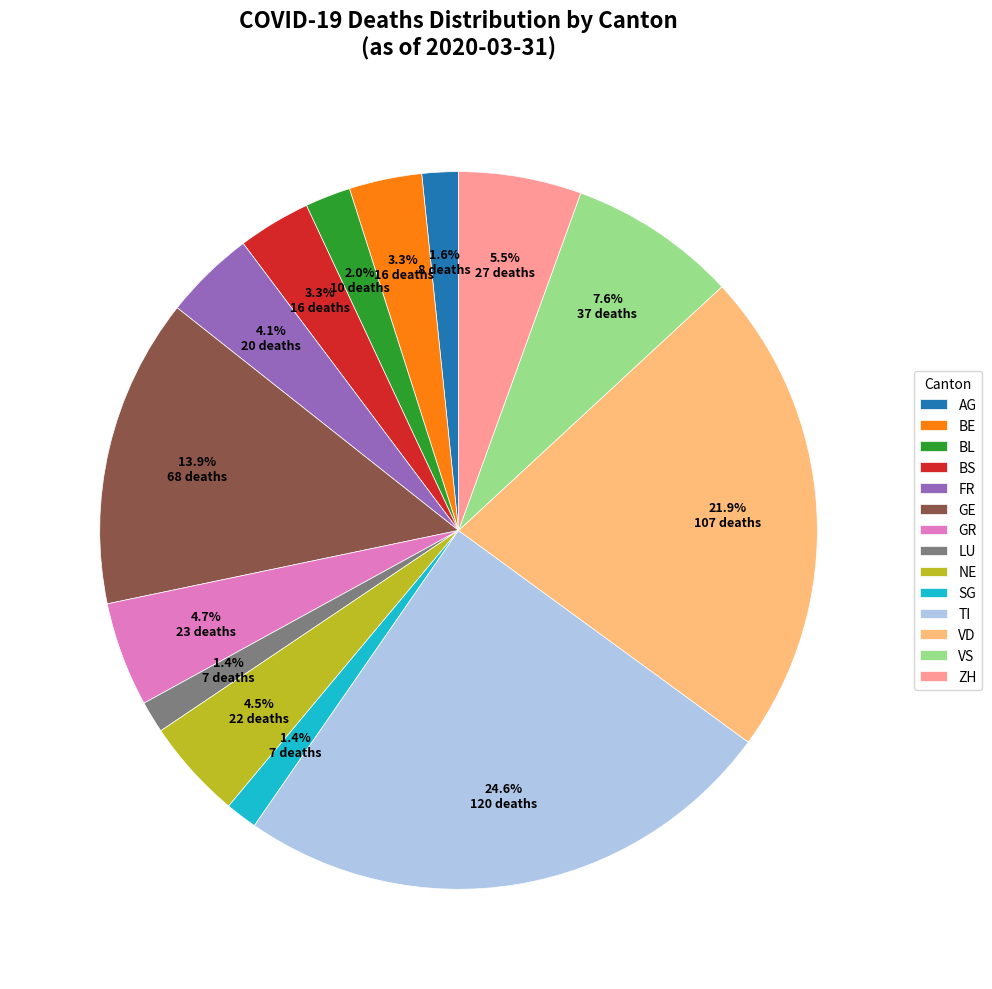

Does VS account for over 50% of the chart?

No